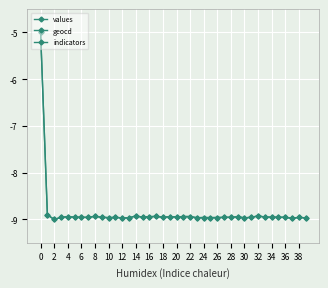

True or false: geocd has more than 2 interior local peaks.

True